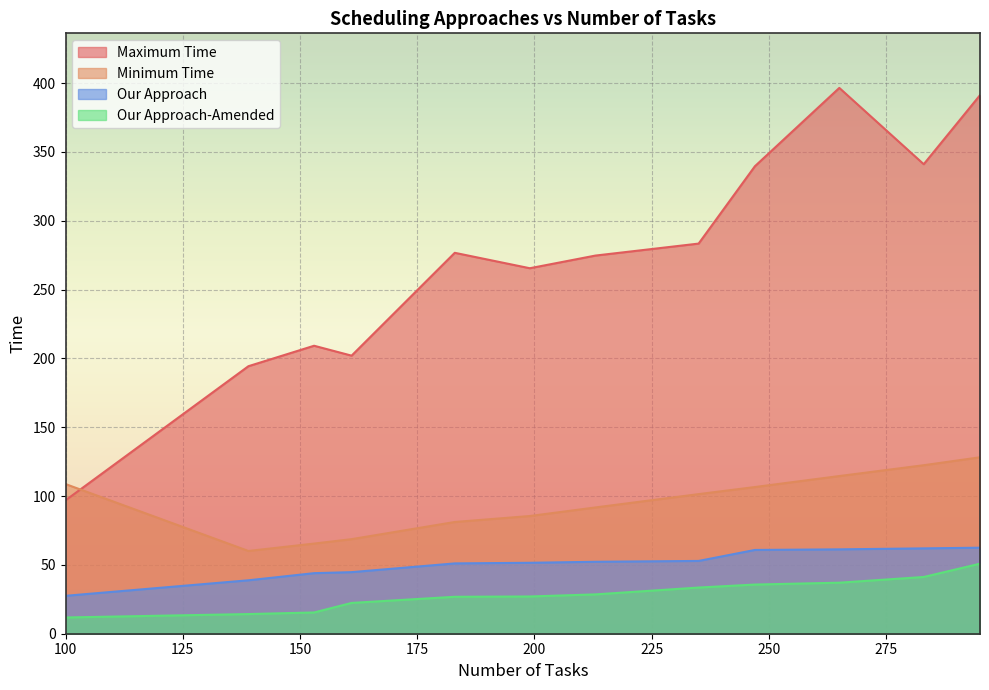

What is the total value across all series at 213?

447.3